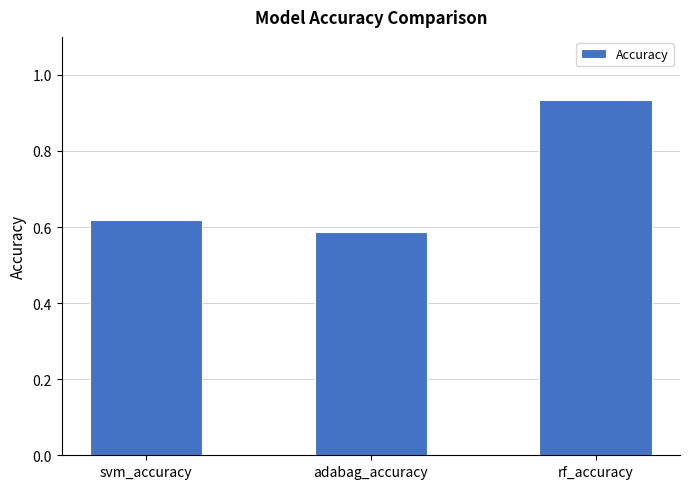

What is the change in value from svm_accuracy to rf_accuracy?

+0.3